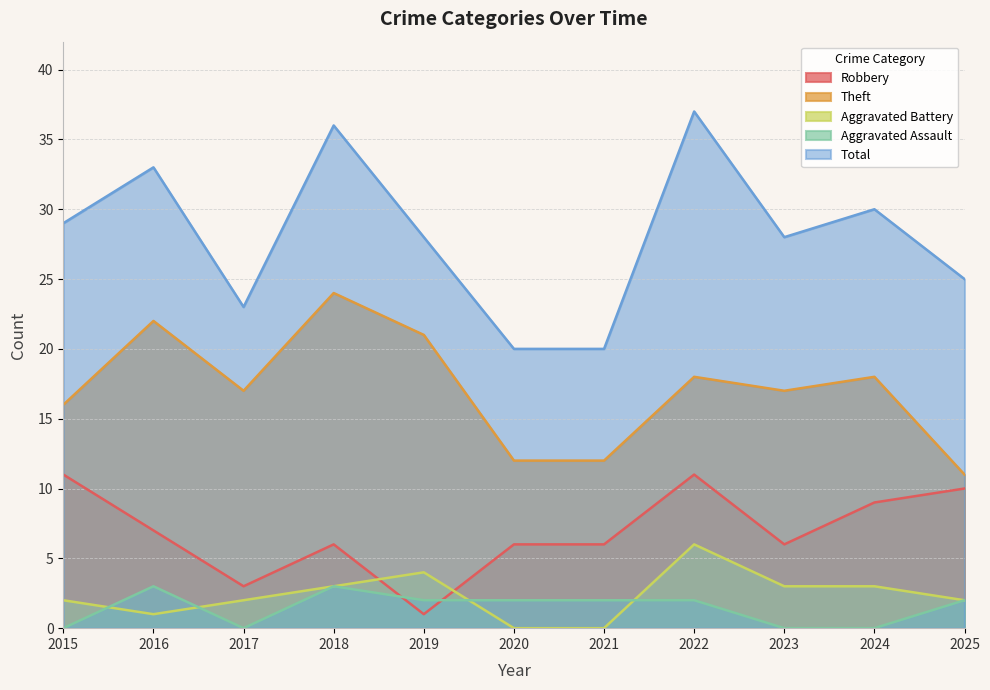

True or false: Aggravated Battery and Aggravated Assault intersect in this chart.

True